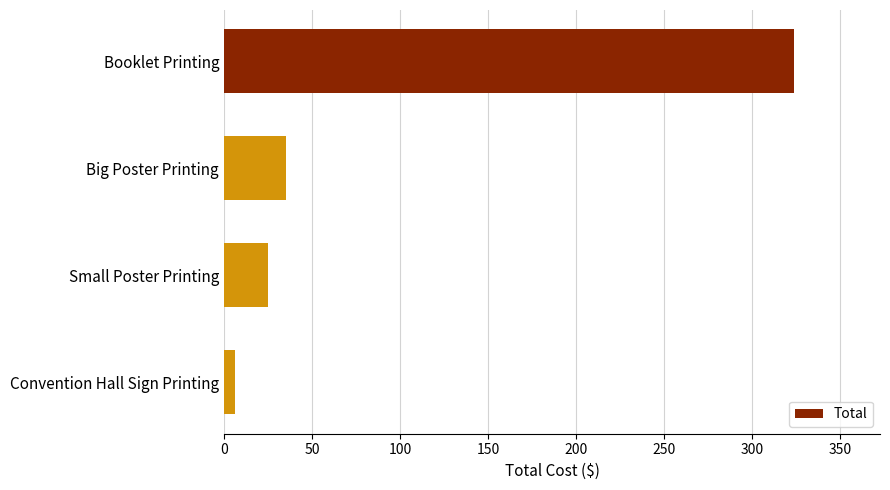

How many bars are there in total?

4